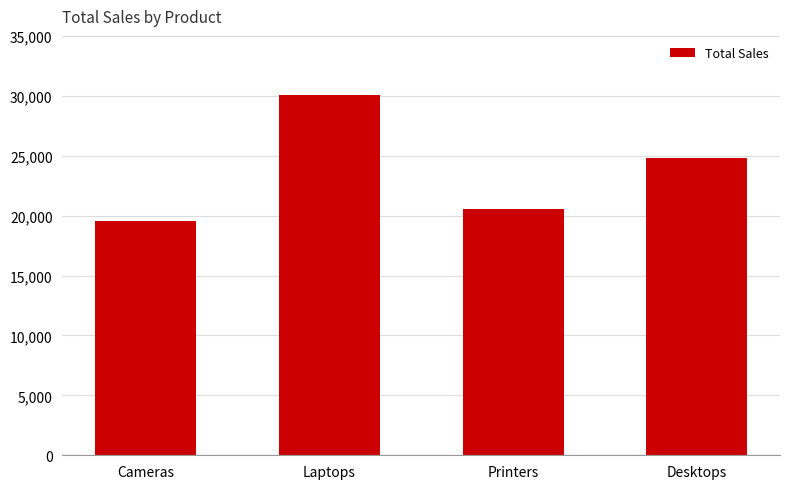

The chart shows a value of 20582 at Printers. True or false?

True